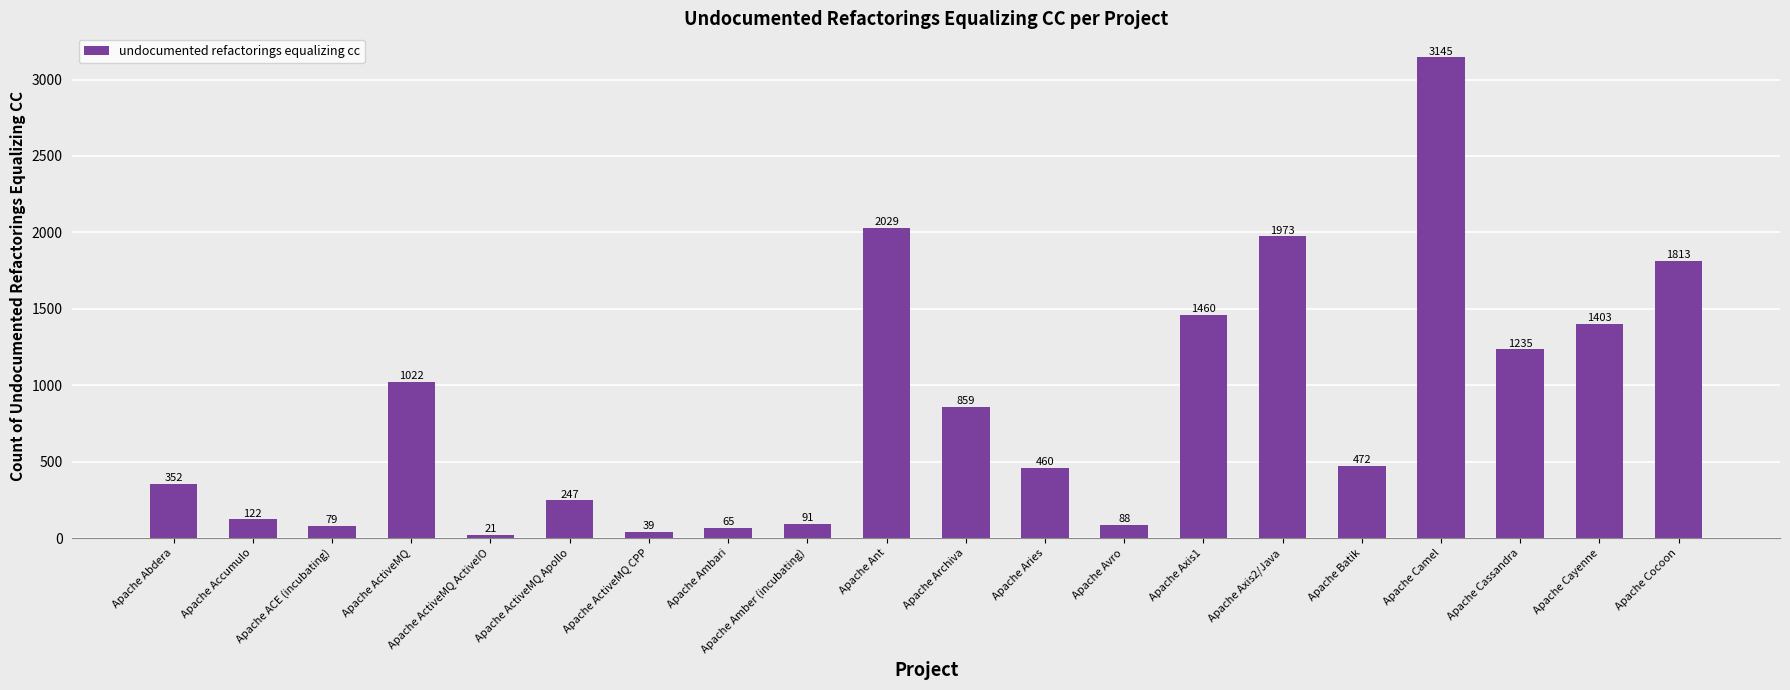

What is the smallest value displayed?

21